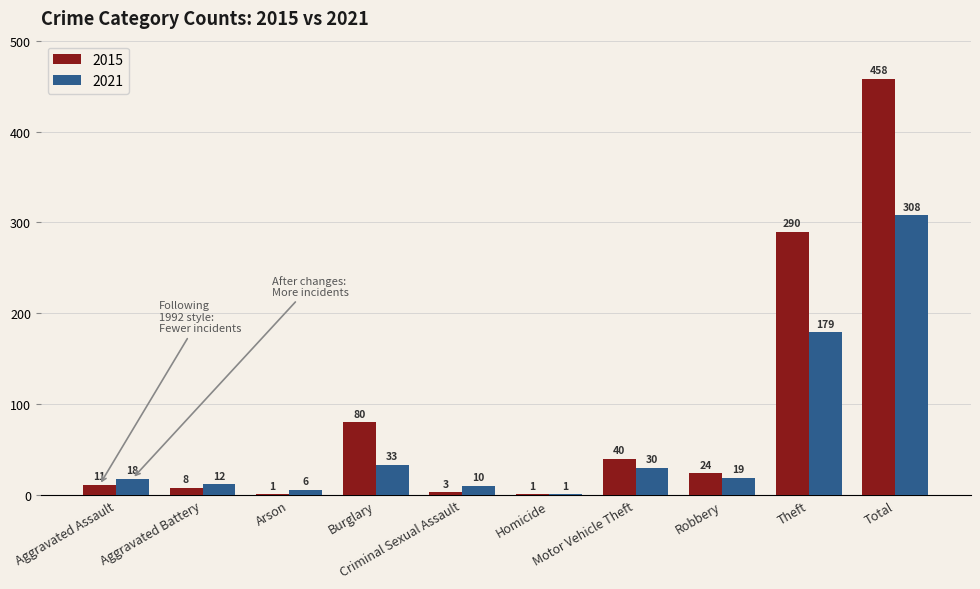

At which category is the sum across all series the highest?

Total